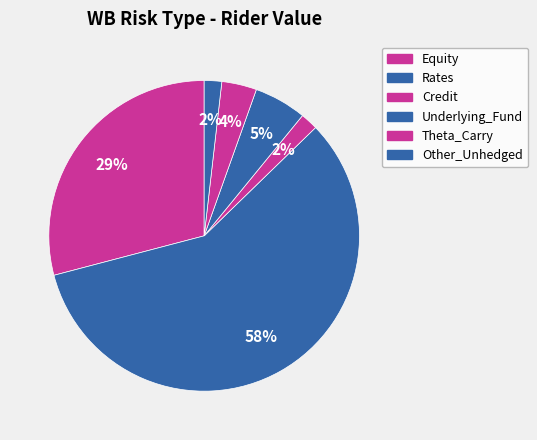

How many slices are in this pie chart?

6